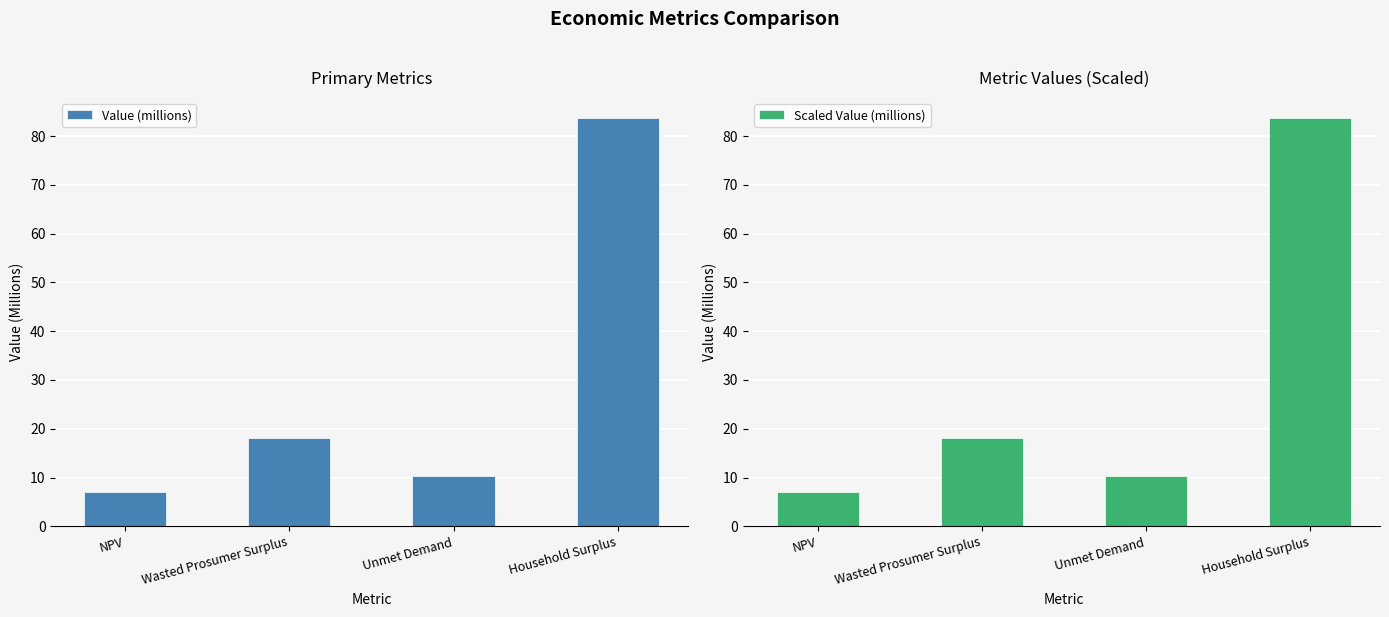

Rank the series by their maximum value, from lowest to highest.

Value (millions), Scaled Value (millions)